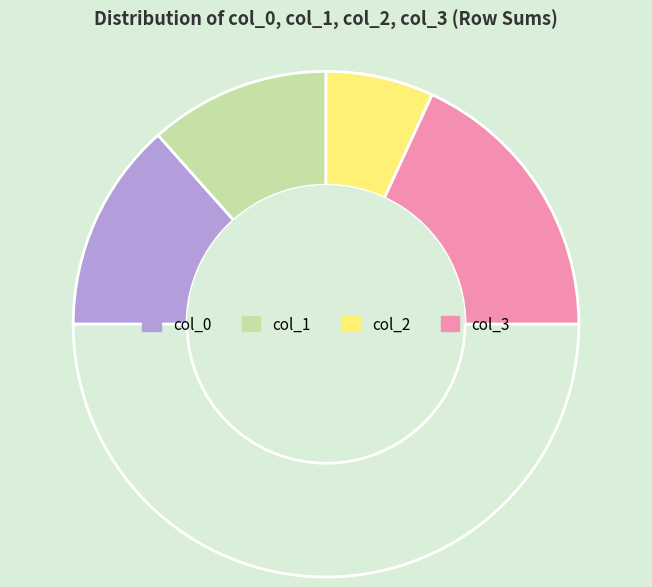

How many segments does this pie chart have?

5